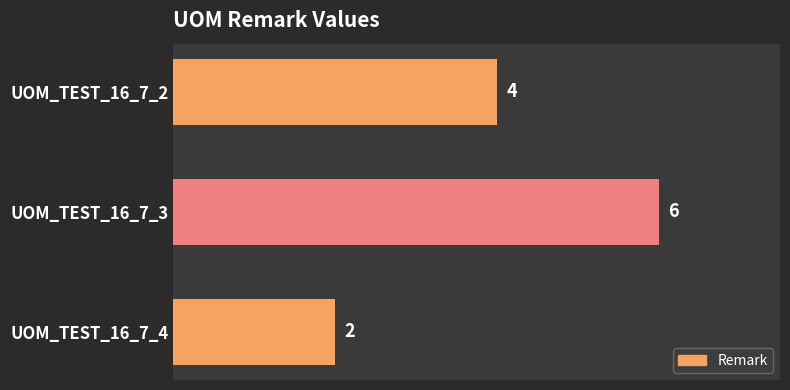

List the labels in order of value, smallest first.

UOM_TEST_16_7_4, UOM_TEST_16_7_2, UOM_TEST_16_7_3